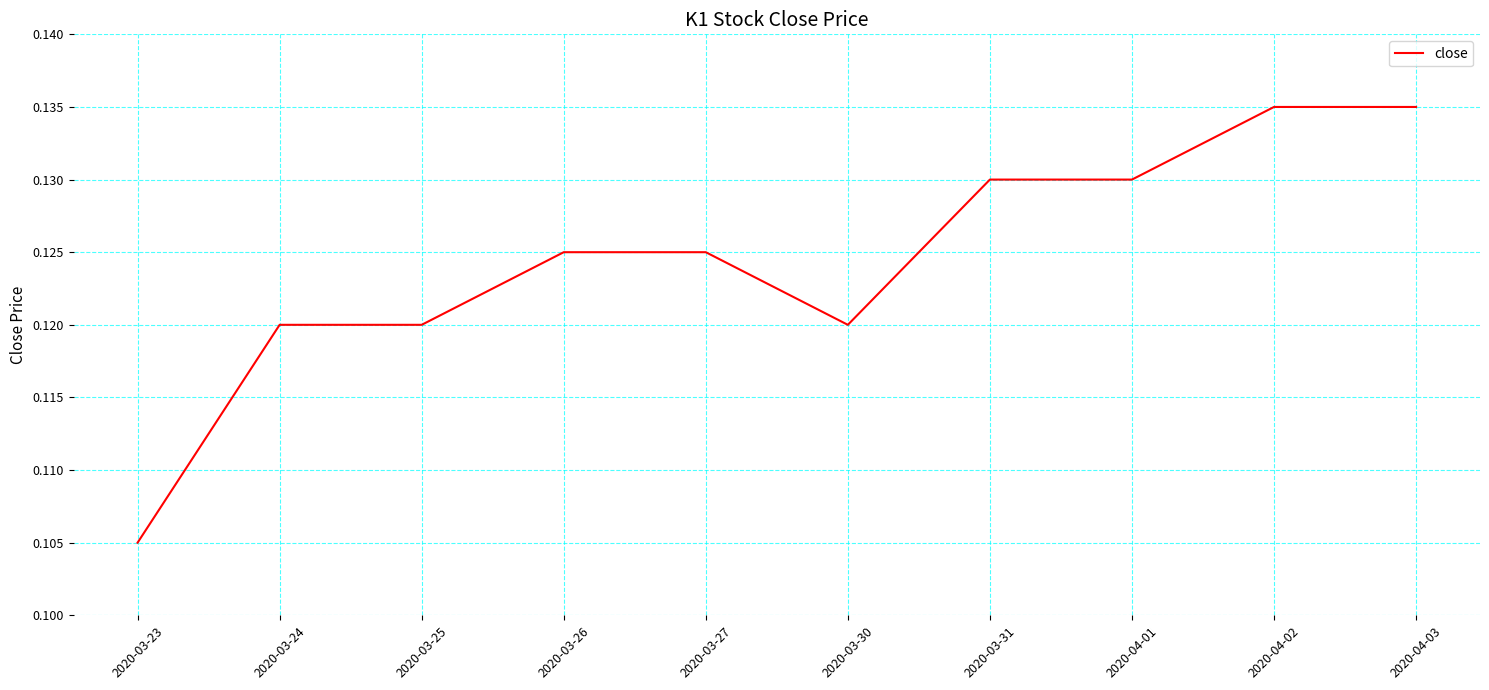

At which category does the chart reach its minimum across all series?

2020-03-23